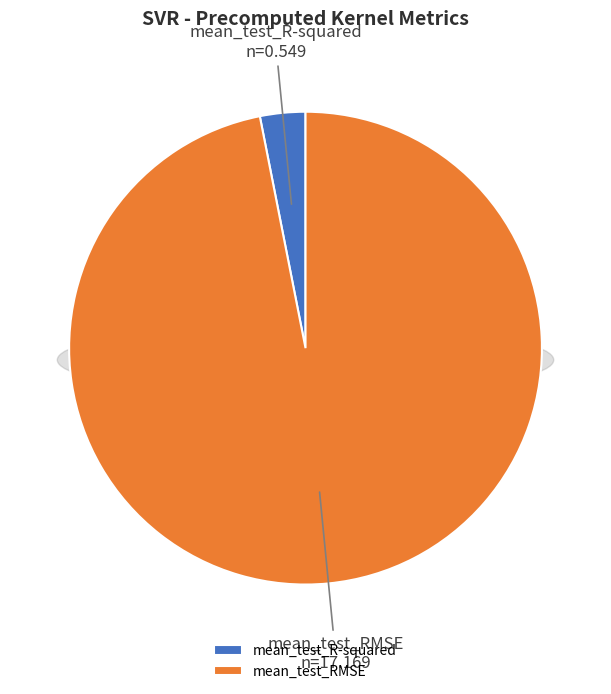

What portion of the pie excludes mean_test_RMSE?

3.1%